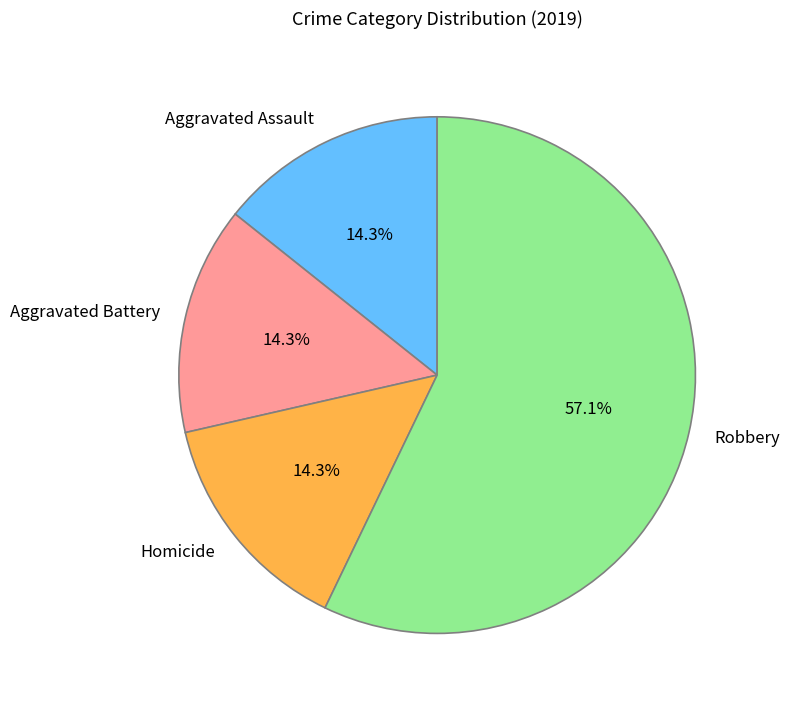

How many segments does this pie chart have?

4